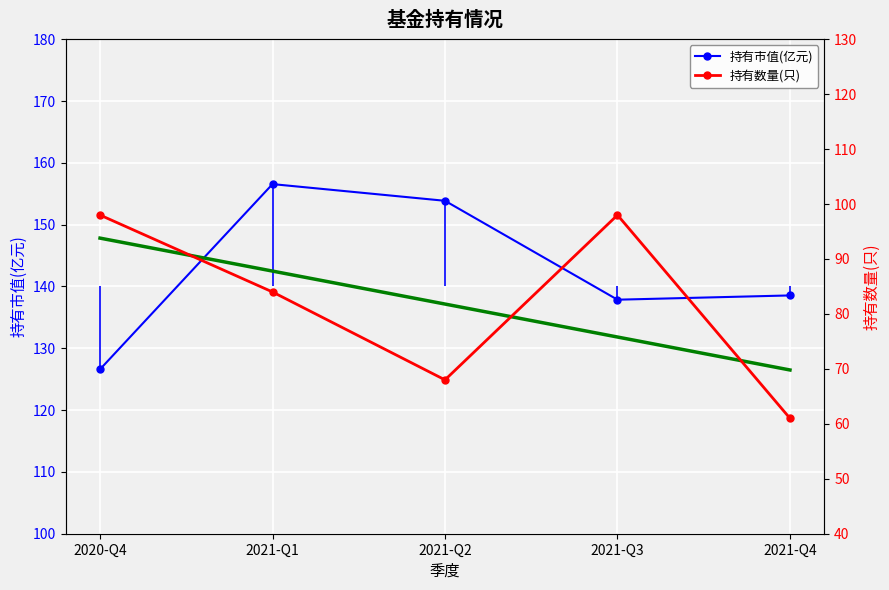

What is the lowest value of the 持有数量(只) series?

61.0